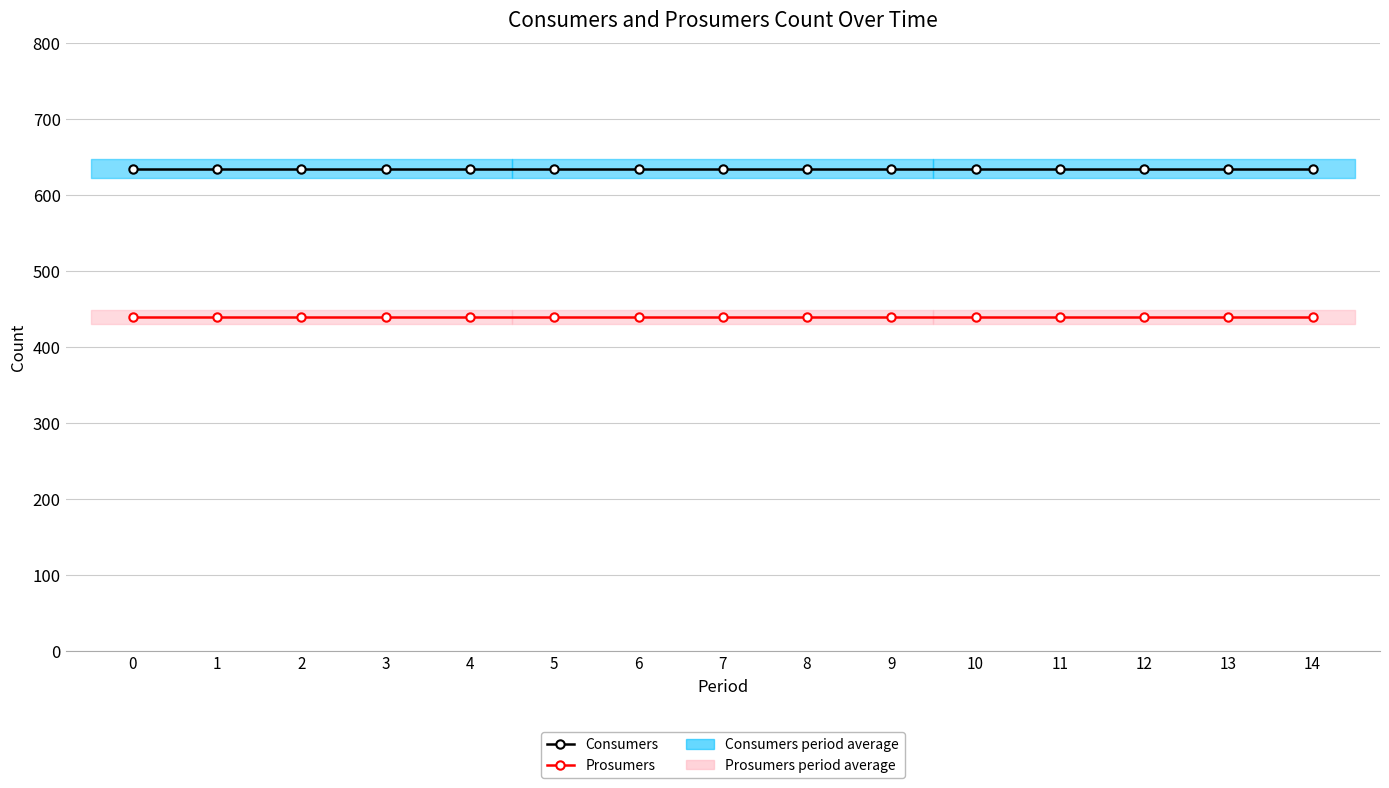

The Consumers series shows 635 at 4. True or false?

True